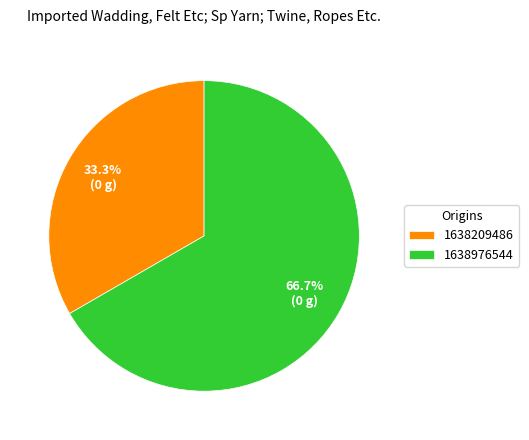

Between 1638976544 and 1638209486, which is larger?

1638976544